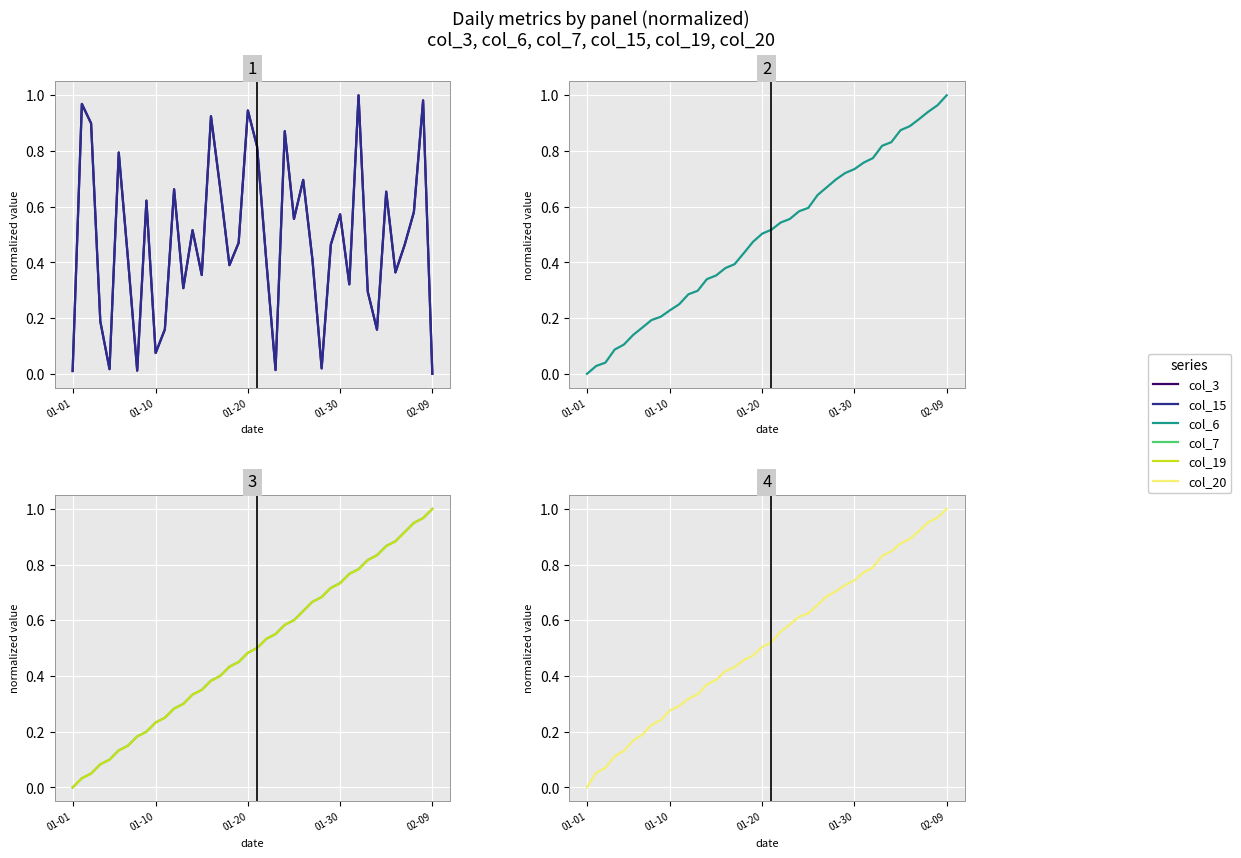

Which series has the largest total across all categories?

col_20